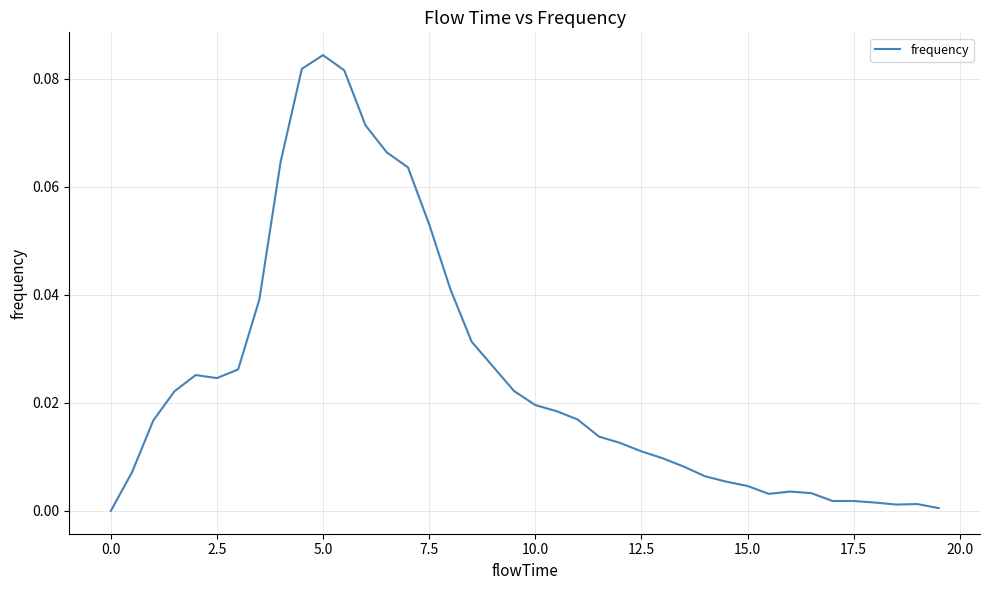

Does the chart have visible grid lines?

Yes